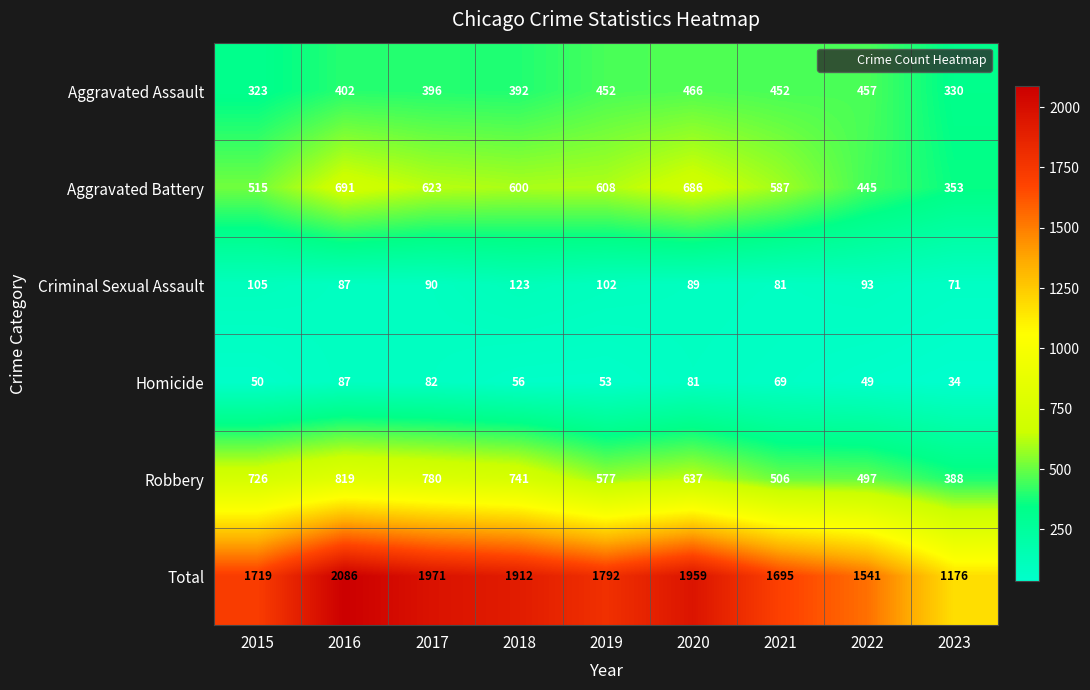

Read the Aggravated Assault value at 2017.

396